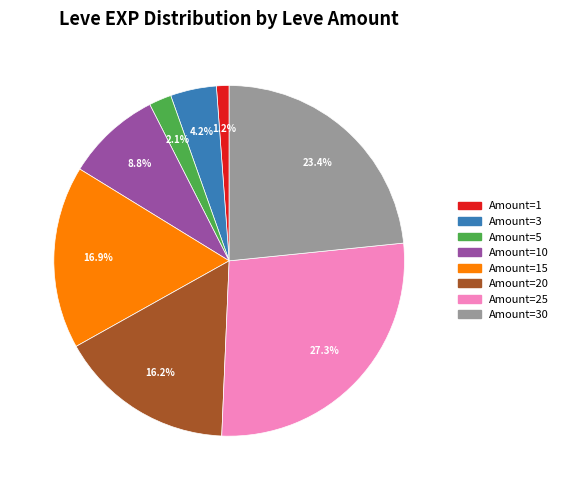

Does any single category account for the majority?

No